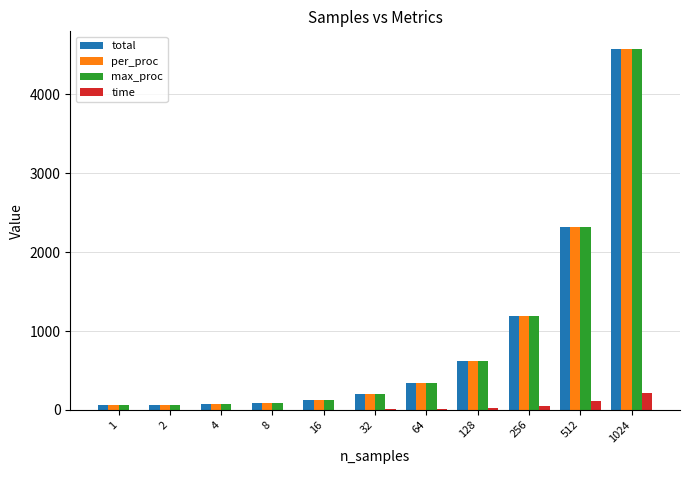

What are all the series names shown in the legend?

total, per_proc, max_proc, time